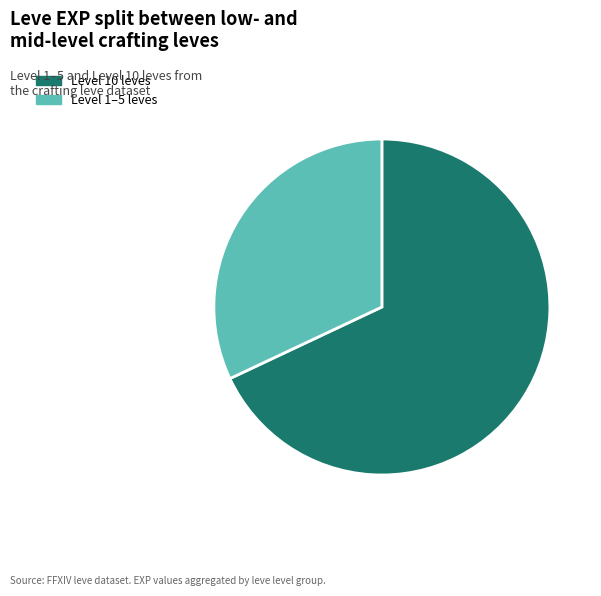

Which has a higher value, Level 1–5 leves or Level 10 leves?

Level 10 leves